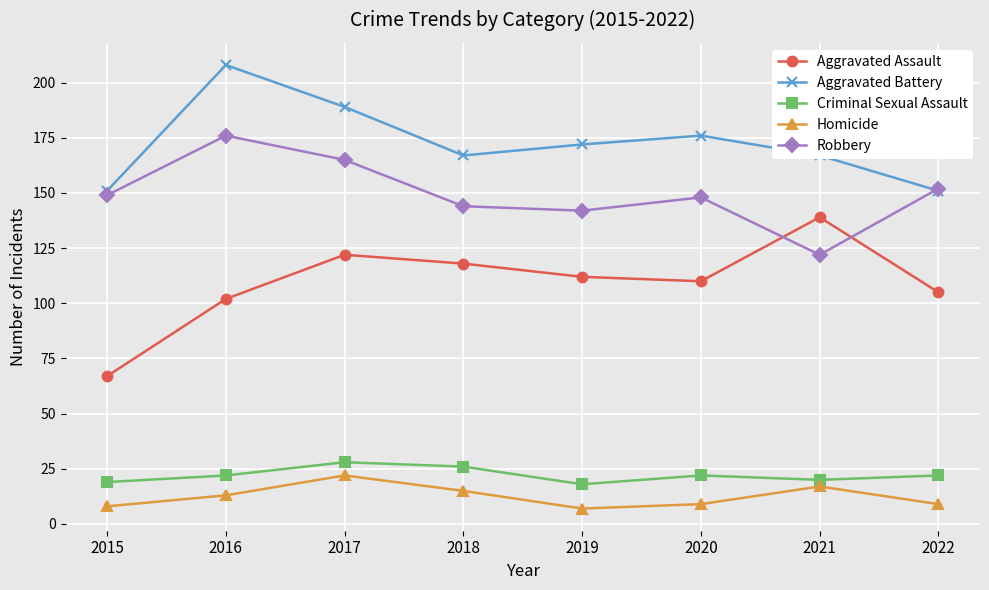

Which series has the largest total across all categories?

Aggravated Battery